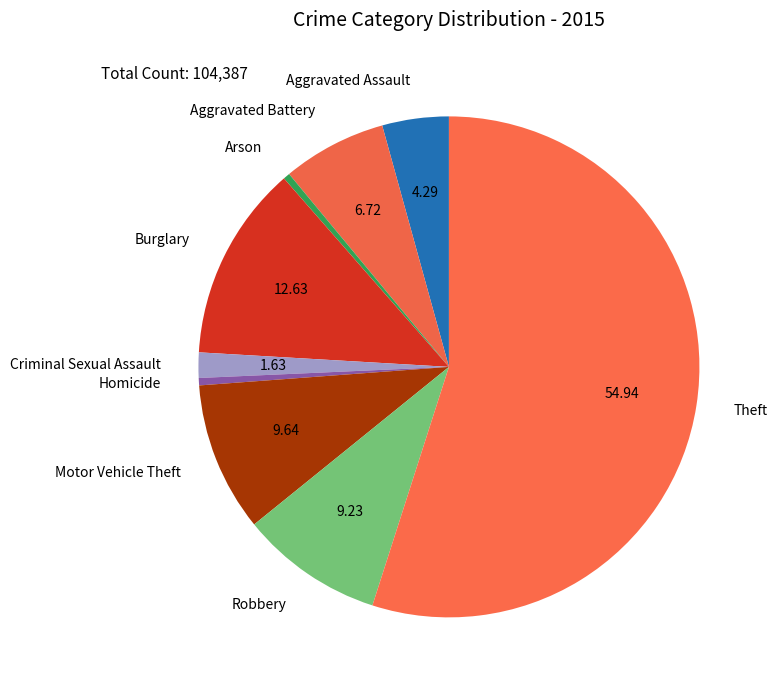

How many slices are in this pie chart?

9